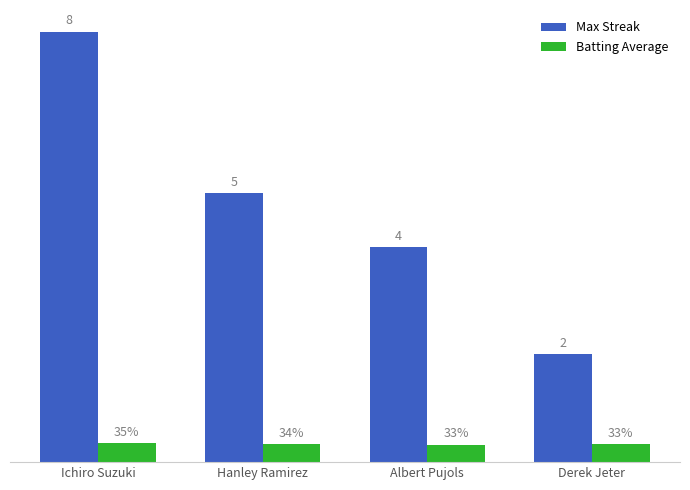

At which category is the sum across all series the highest?

Ichiro Suzuki